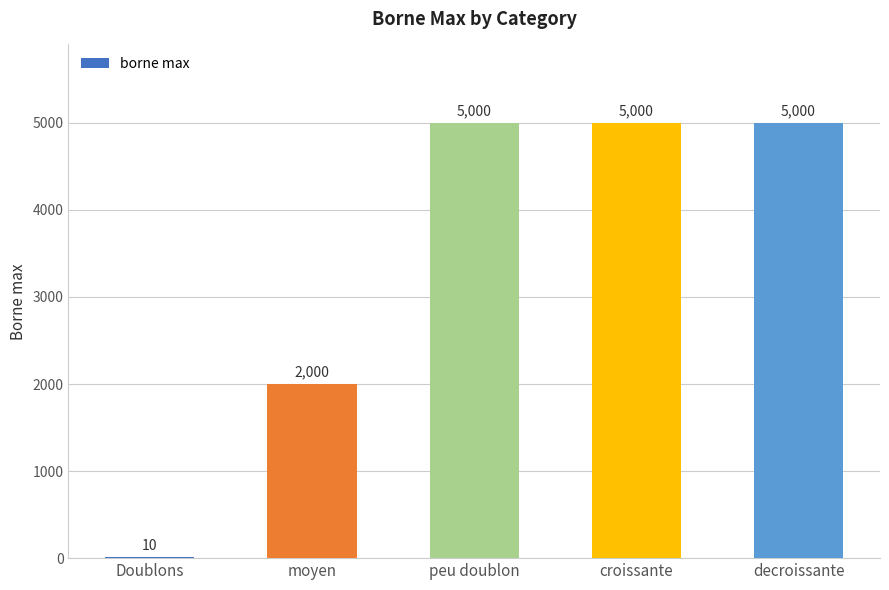

The chart shows a value of 2543 at croissante. True or false?

False